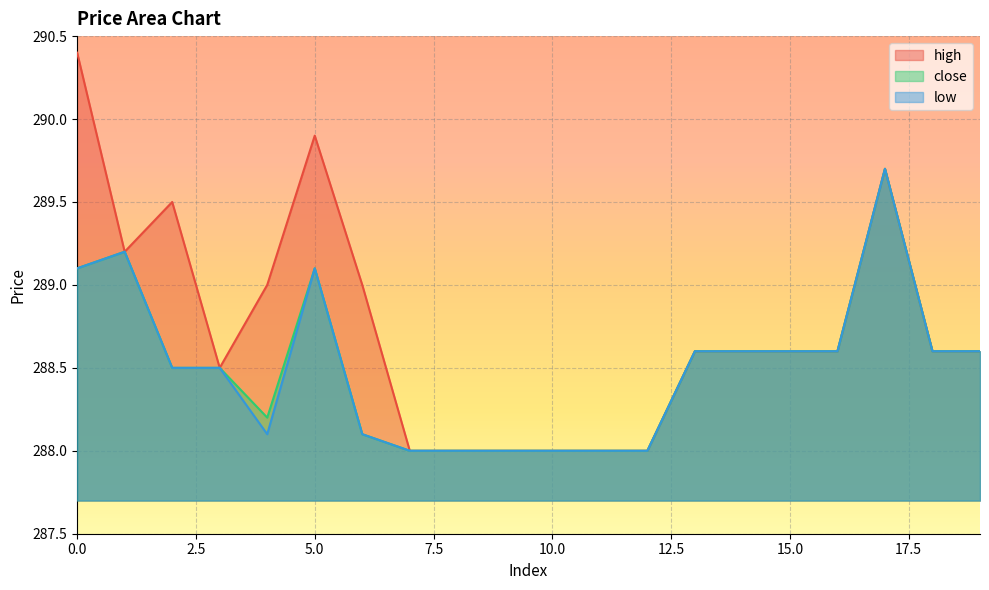

How many values in the low series exceed 288?

14